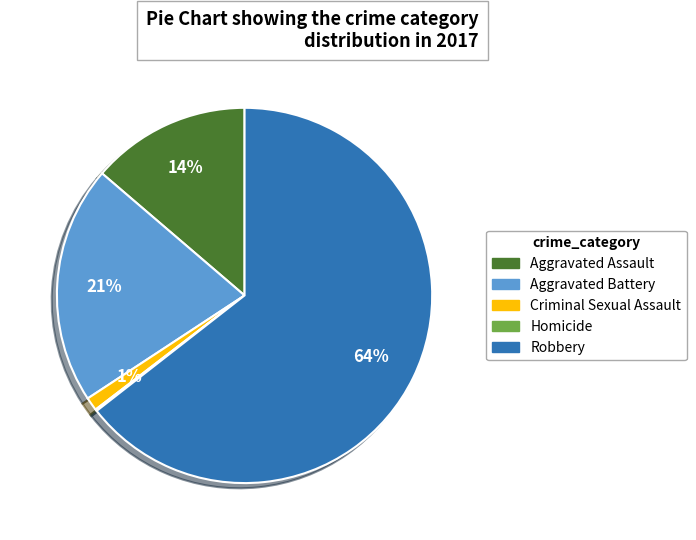

To the nearest percent, what is the combined percentage of Aggravated Assault and Criminal Sexual Assault?

15%